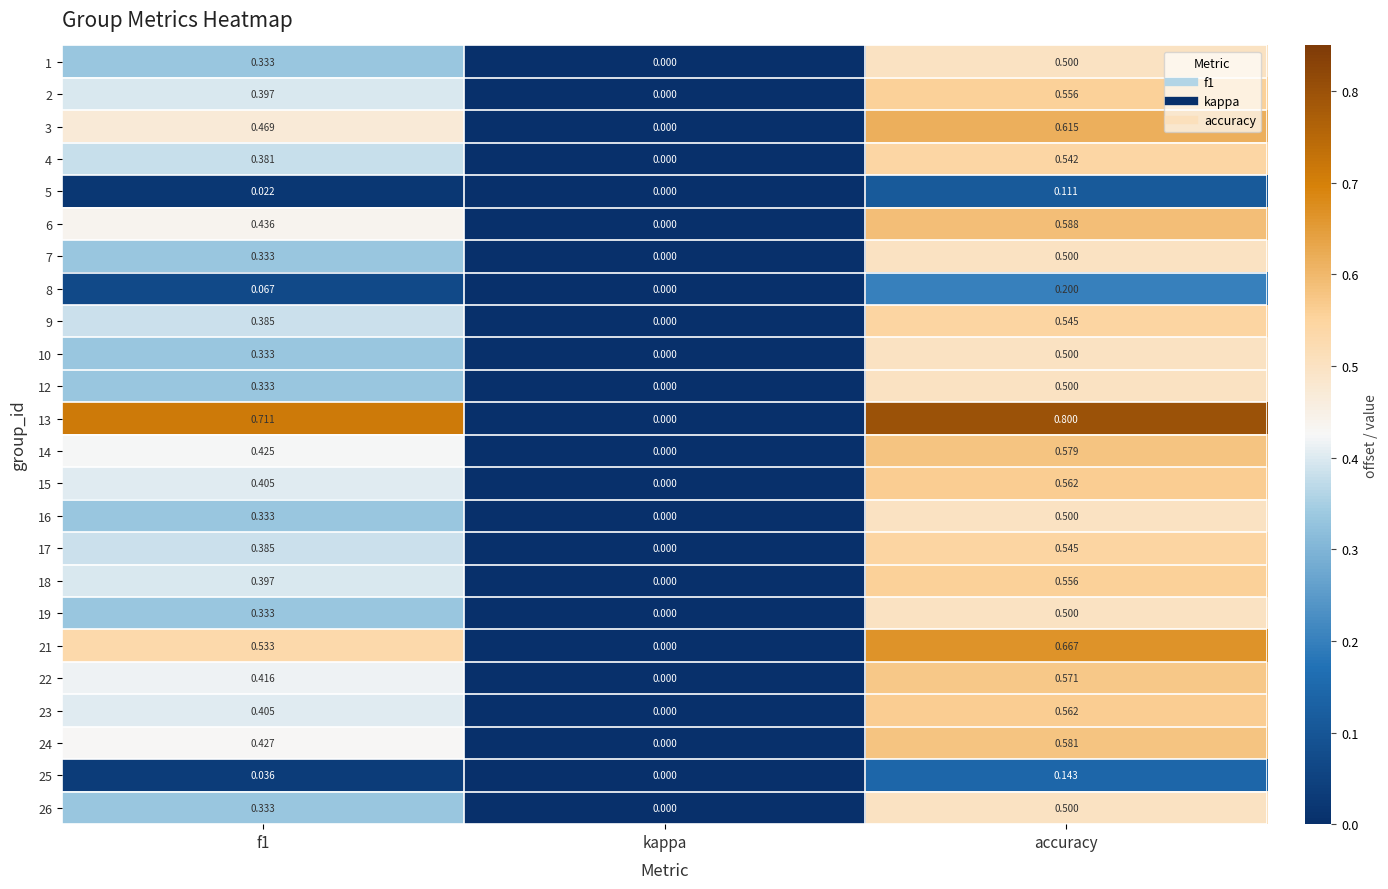

Which label corresponds to the smallest value in the chart?

kappa